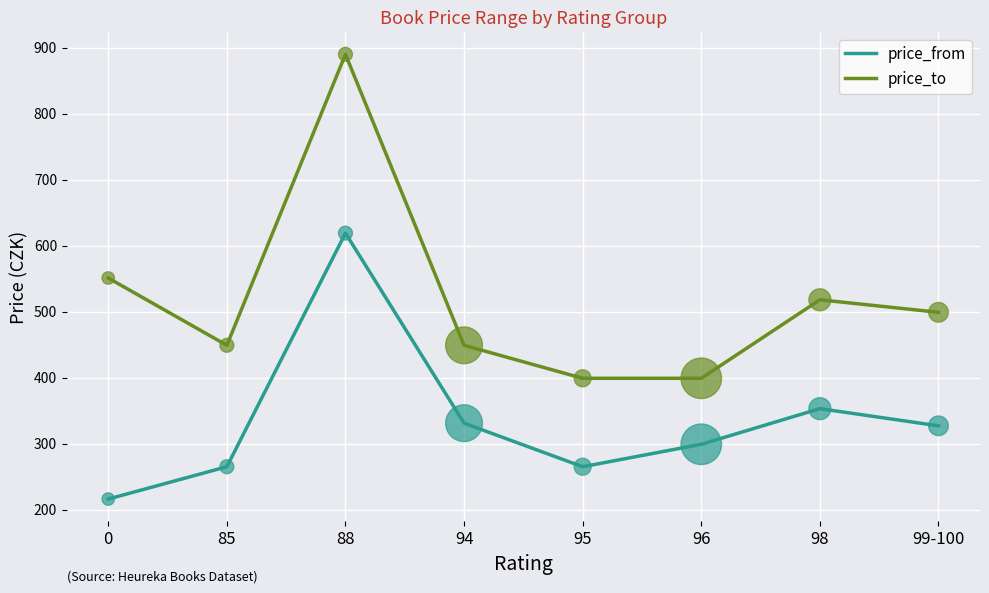

What is the total value across all series at 0?

767